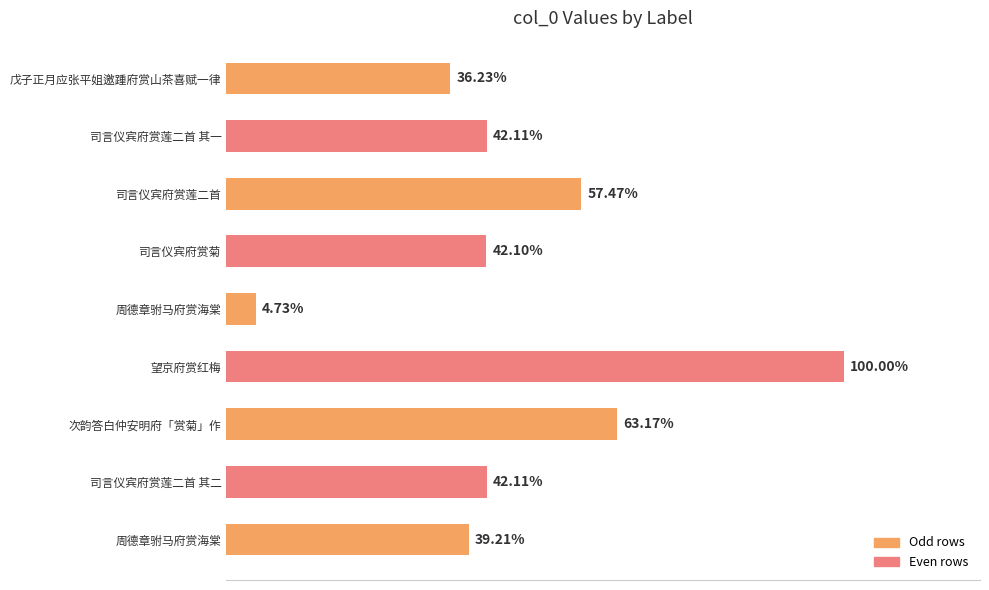

Does the chart contain stacked bars?

No